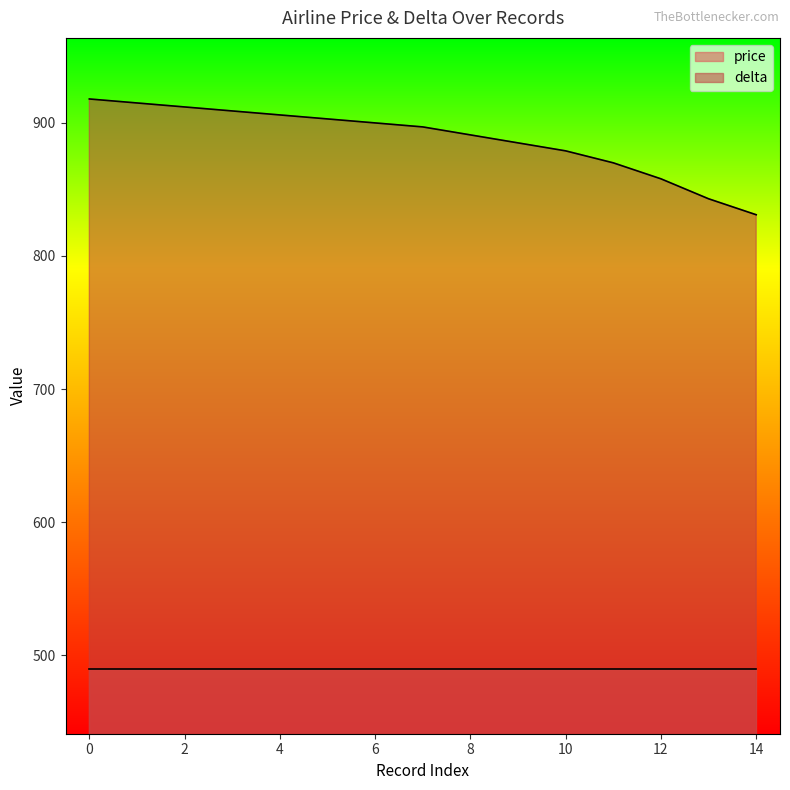

Reading left to right, extract all data points from this chart.

918	915	912	909	906	903	900	897	891	885	879	870	858	843	831